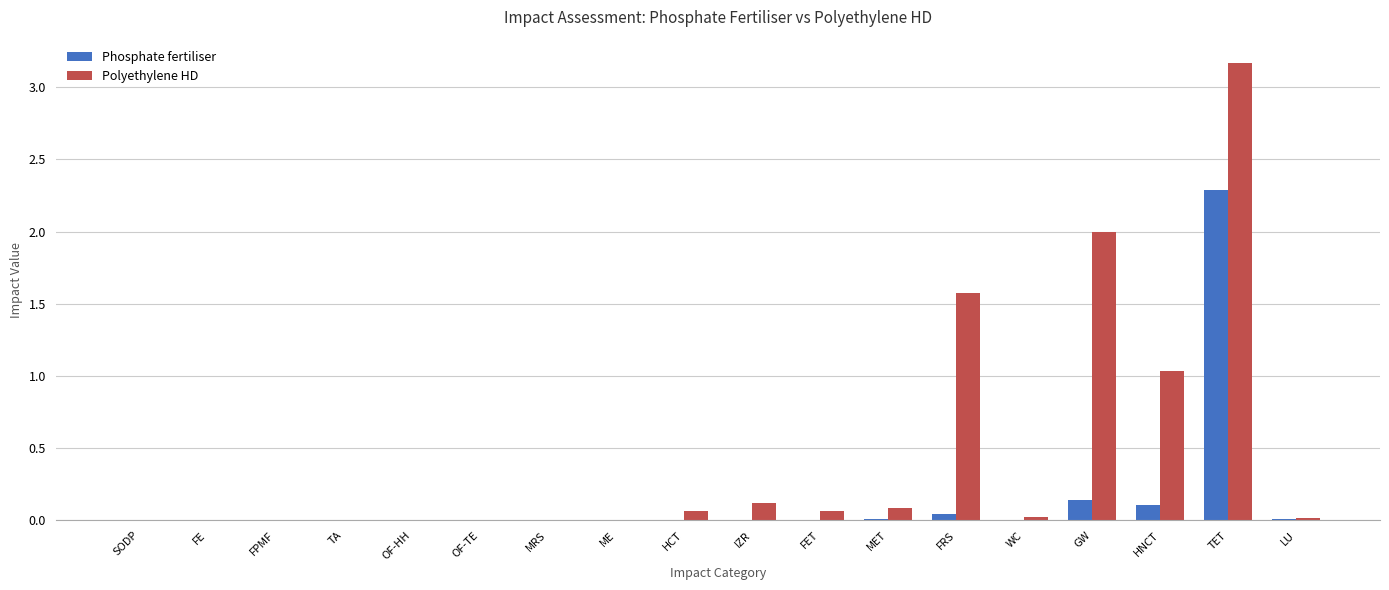

Which category has the highest value in the Phosphate fertiliser series?

TET